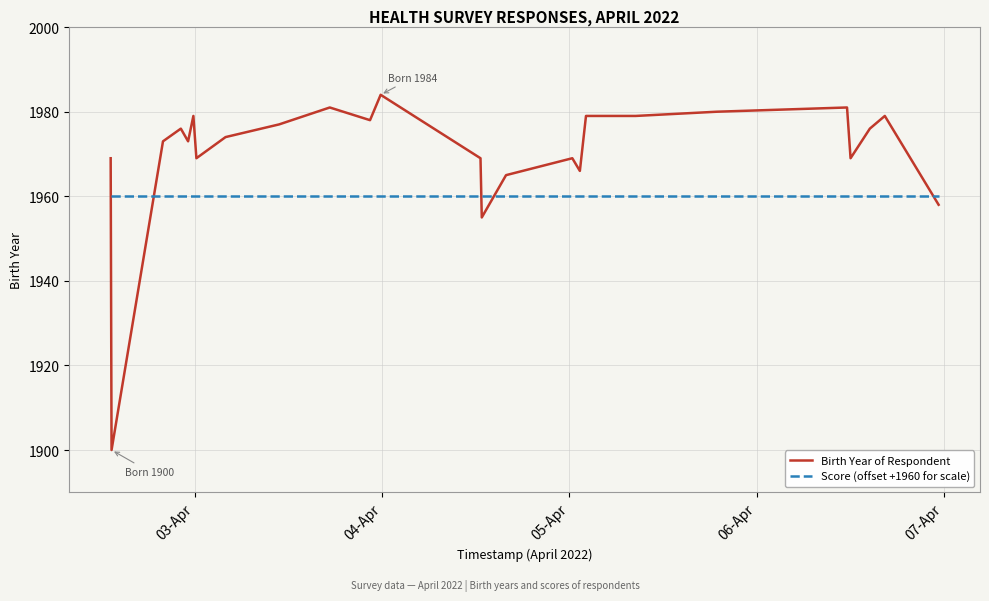

Reading right to left, extract all data points from this chart.

Birth Year of Respondent: 1958	1979	1976	1969	1981	1980	1979	1979	1966	1969	1965	1955	1969	1984	1978	1981	1977	1974	1969	1979	1973	1976	1973	1900	1969
Score (offset +1960 for scale): 1960	1960	1960	1960	1960	1960	1960	1960	1960	1960	1960	1960	1960	1960	1960	1960	1960	1960	1960	1960	1960	1960	1960	1960	1960